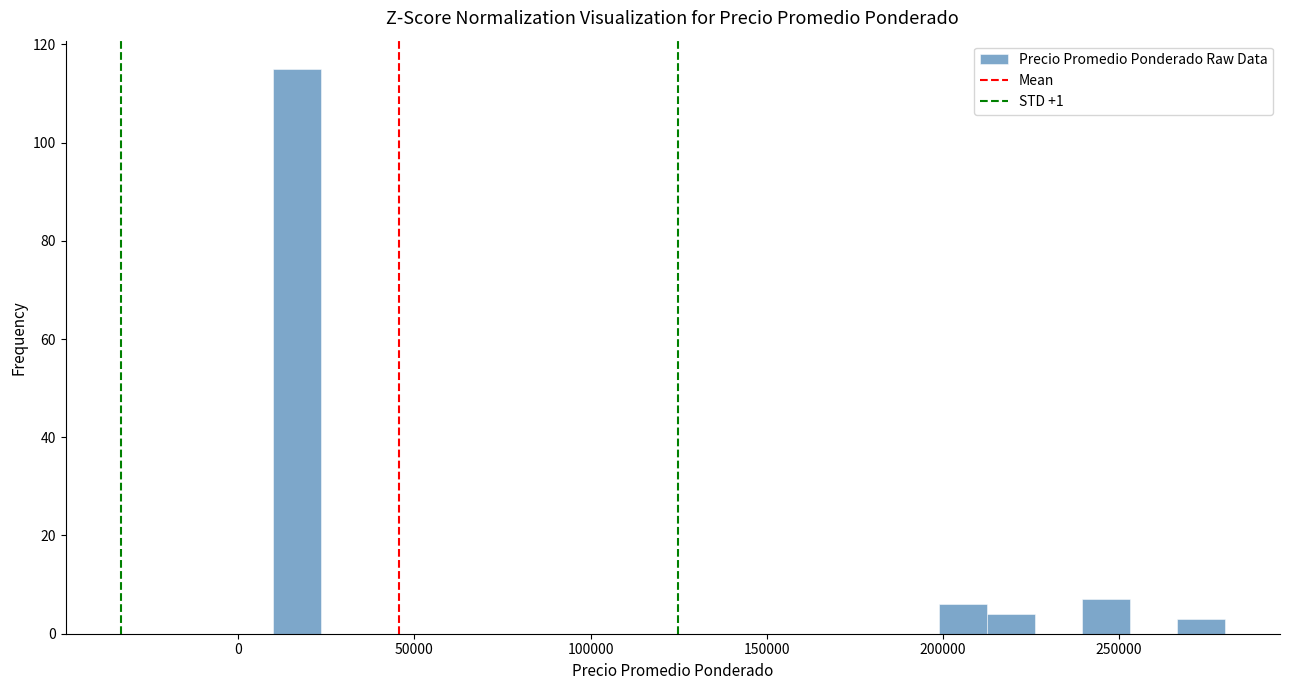

Around what value on the x-axis is the tallest bar? Give the approximate position of its centre, as read against the axis.

15000